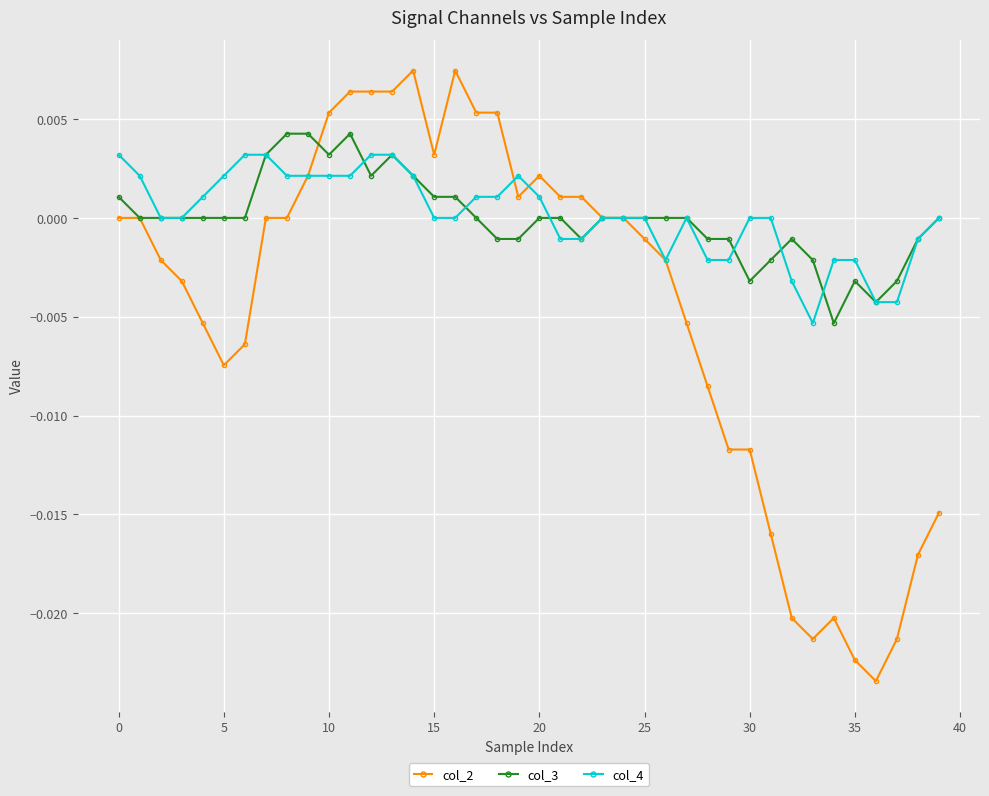

True or false: col_2 has more than 2 interior local peaks.

True